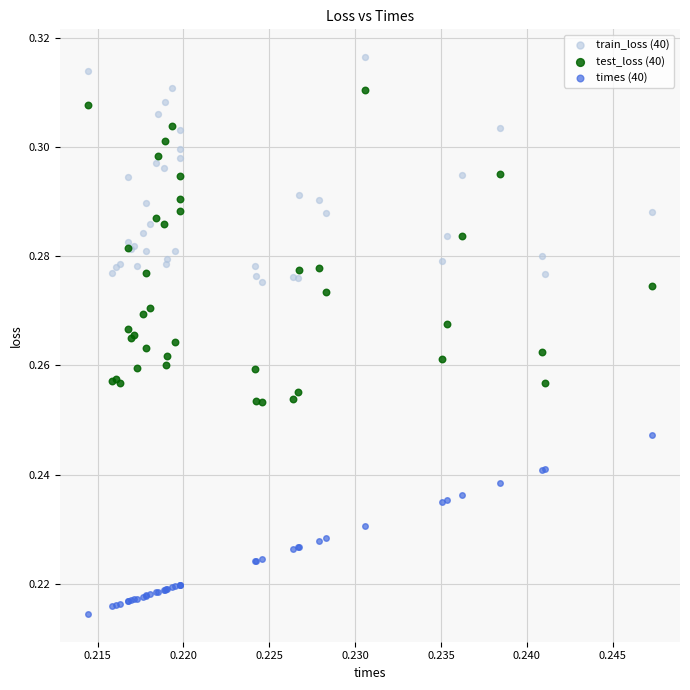

Which series has the largest Y range (max minus min)?

test_loss (40)